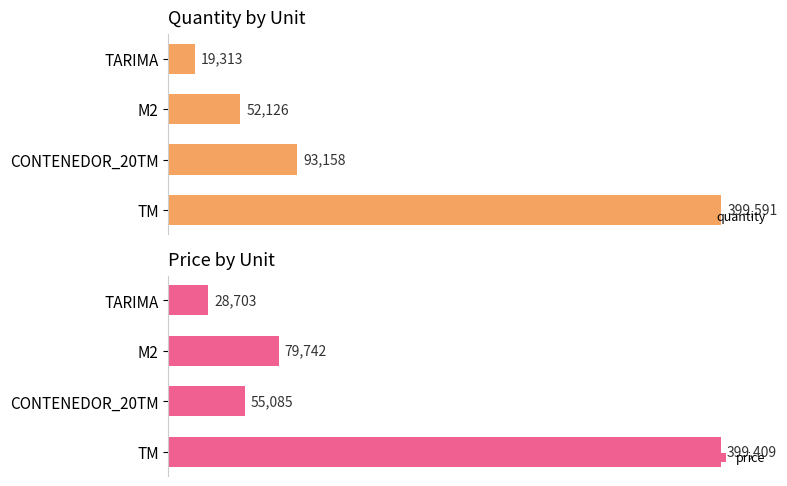

What is the value of the price bar at the 3rd from the left?

79742